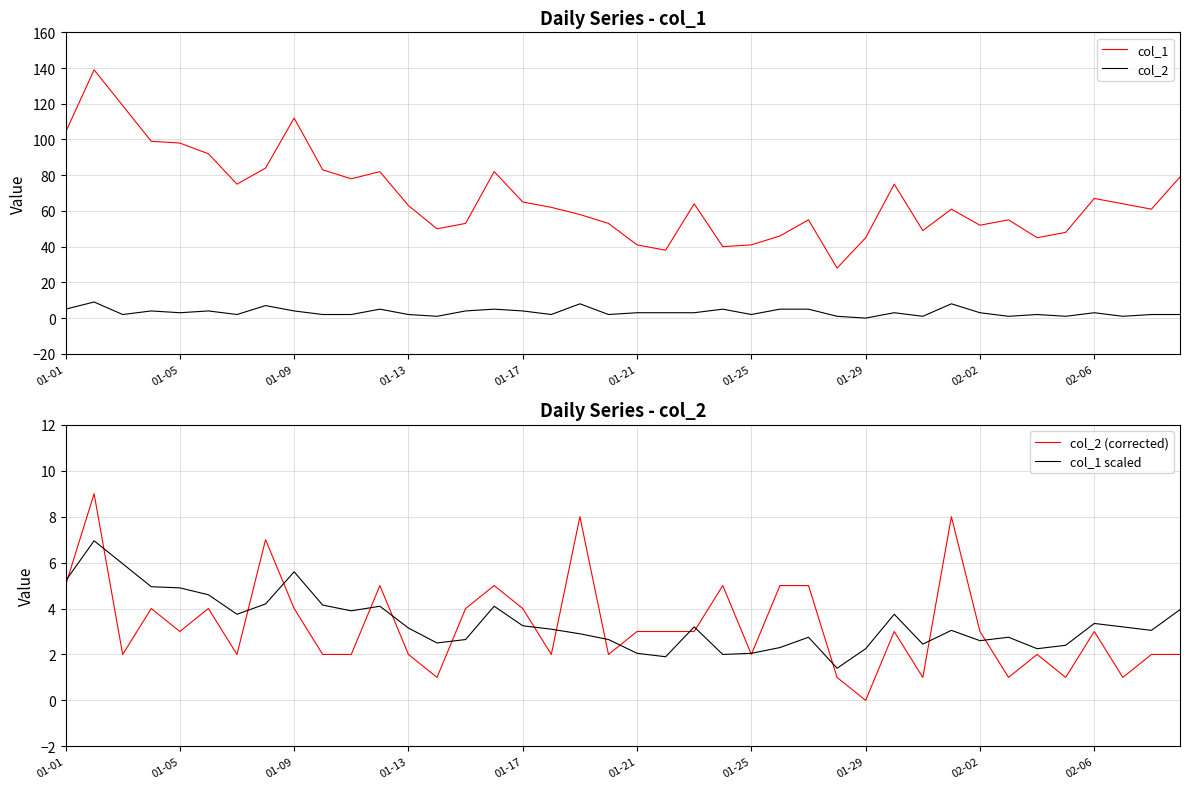

True or false: col_1 and col_2 intersect in this chart.

False